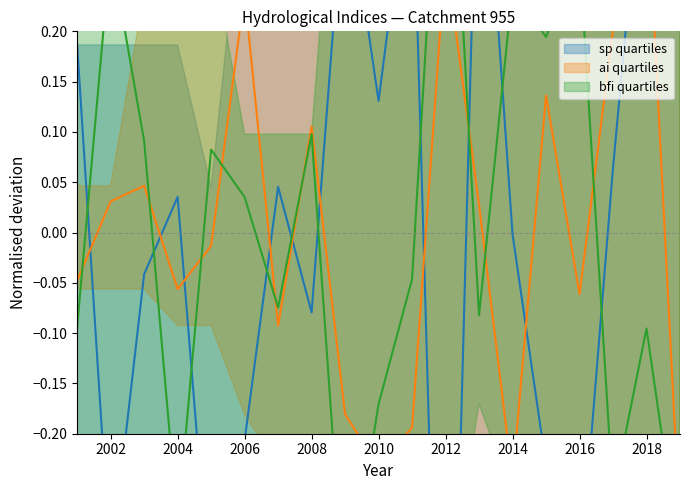

What is the difference between the bfi values at 2016 and 2007?

0.4